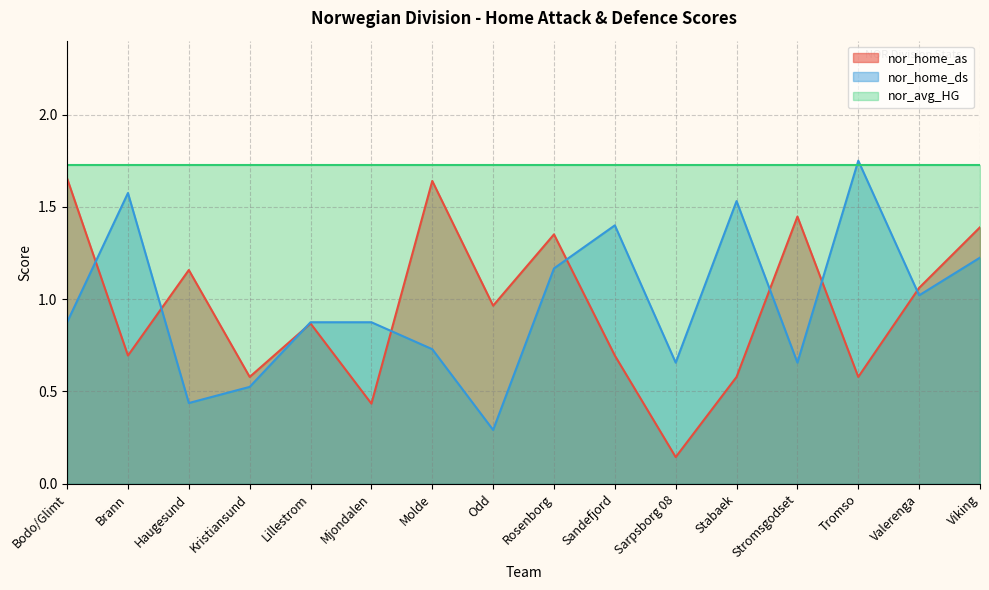

At which label is nor_home_as closest to 0?

Sarpsborg 08